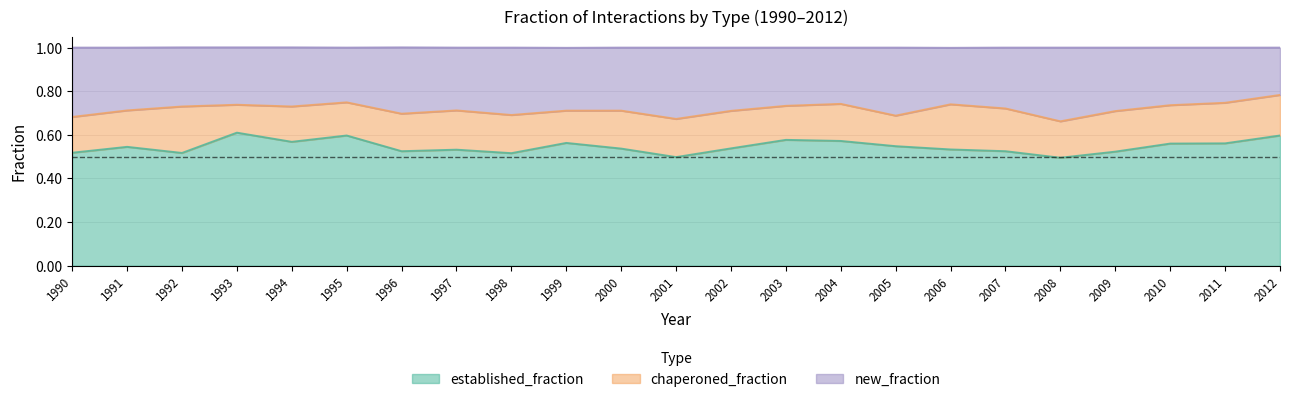

What is the total value across all series at 1991?

1.0